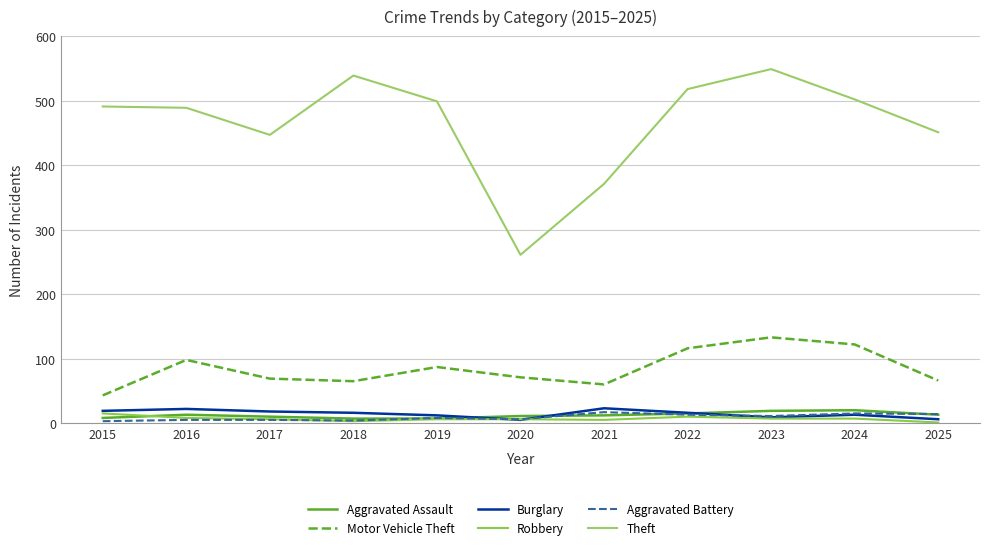

How many lines are shown in the chart?

6